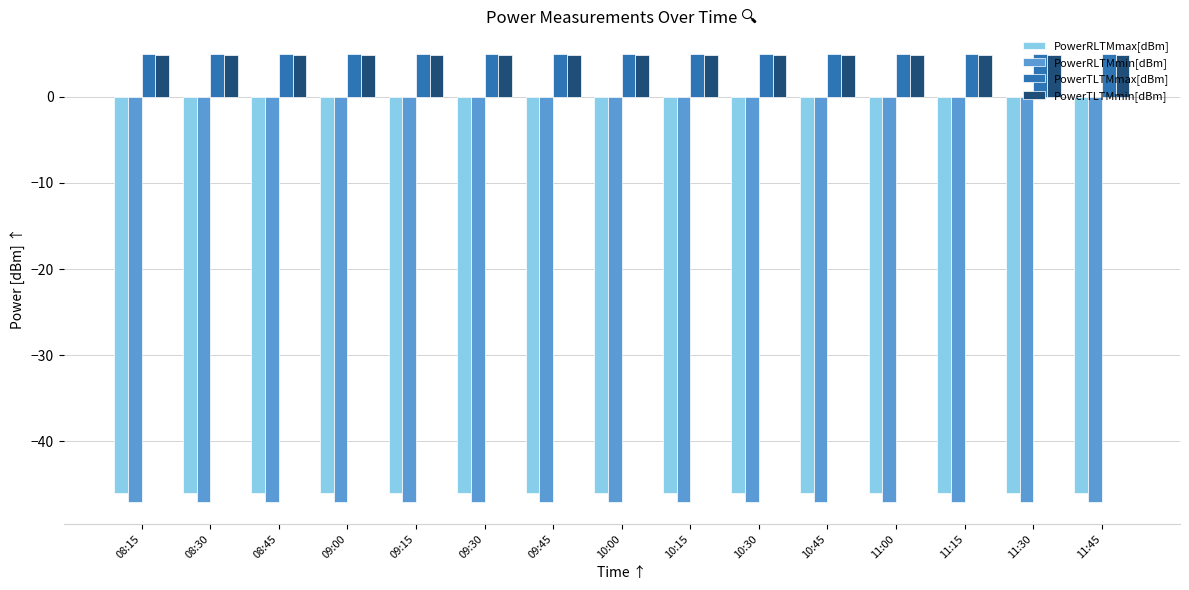

What is the lowest value of the PowerTLTMmax[dBm] series?

5.0